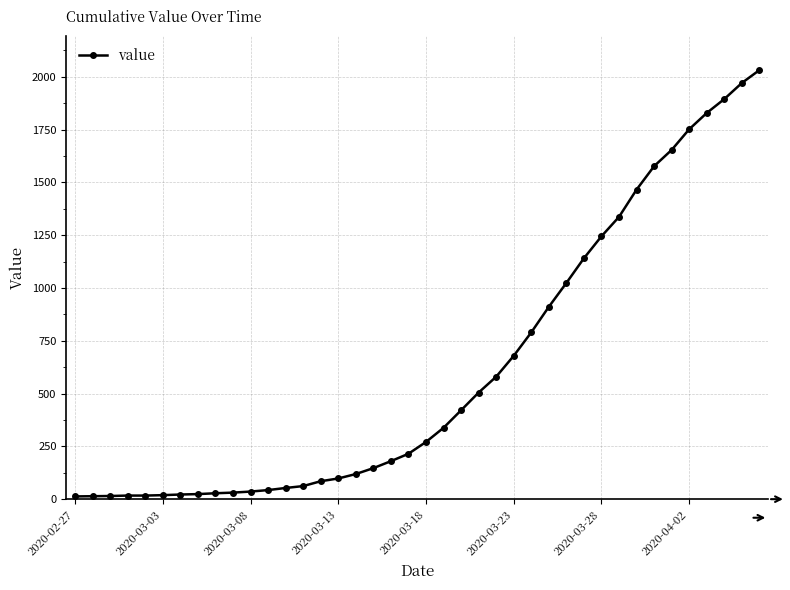

What is the greatest value displayed?

2032